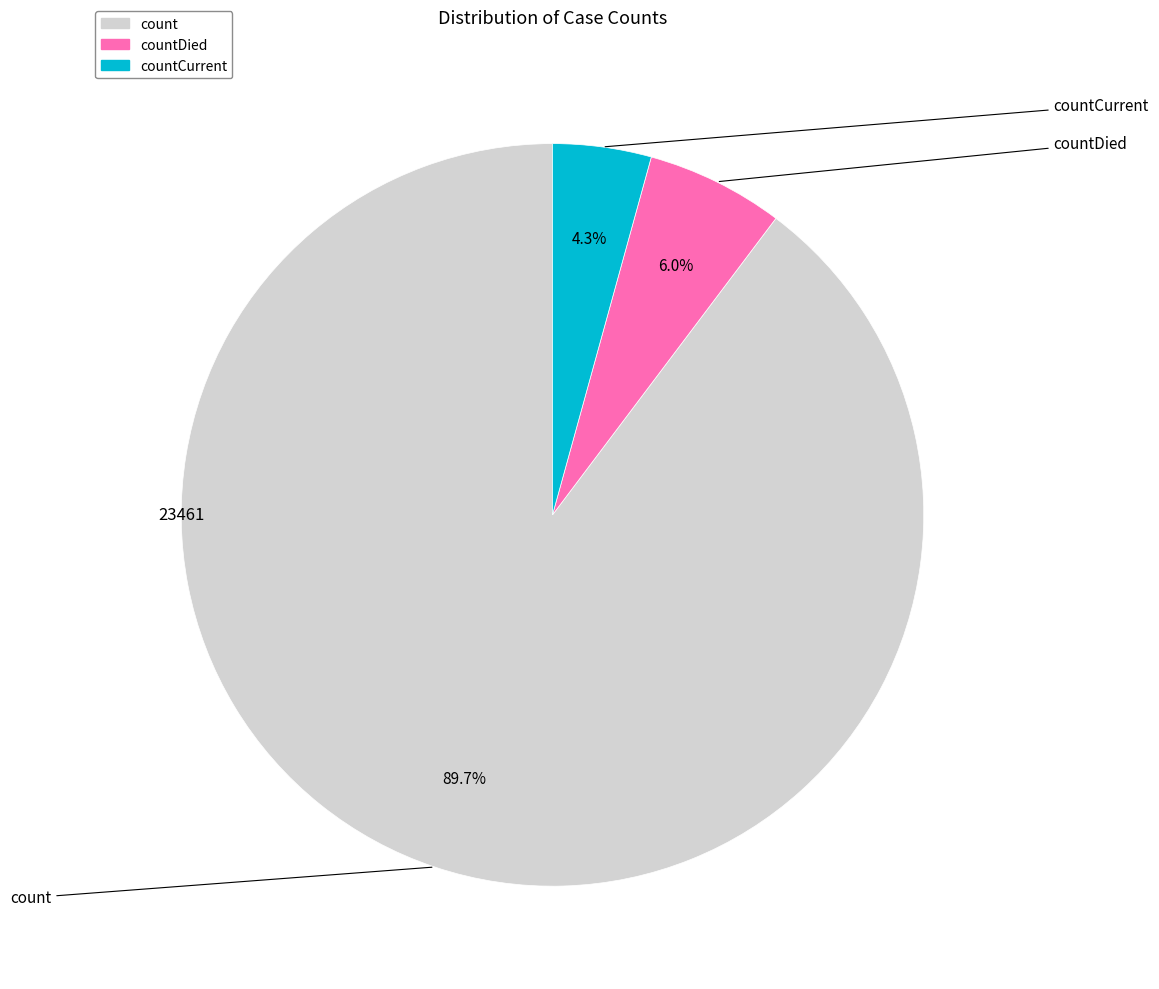

Is there a majority slice in this chart?

Yes